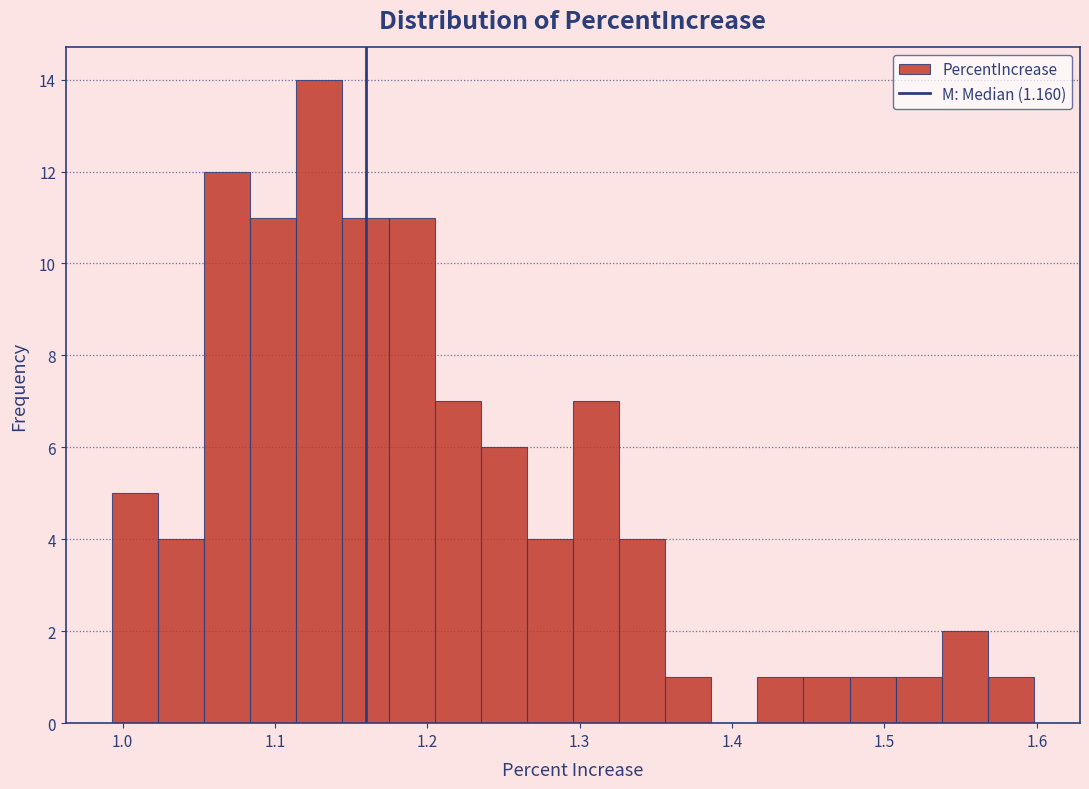

Read against the x-axis, roughly where is the centre of the tallest bar?

1.13